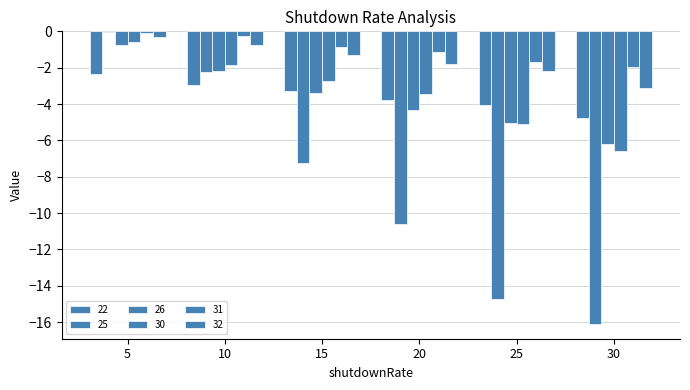

How many groups of bars are there?

6